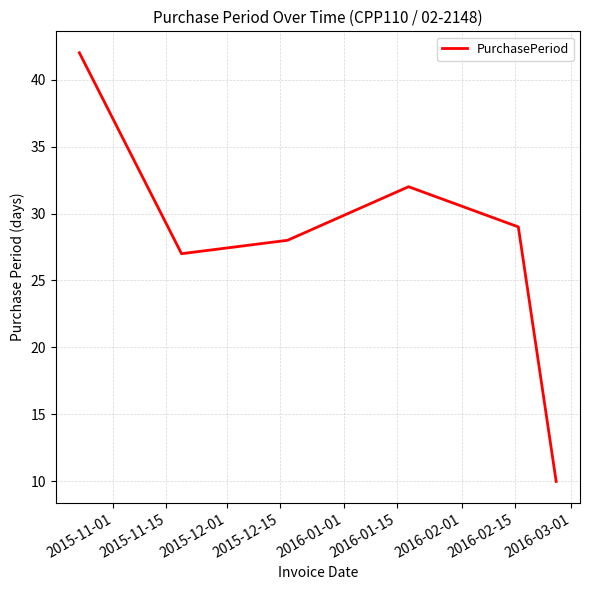

What is the minimum value shown in the chart?

10